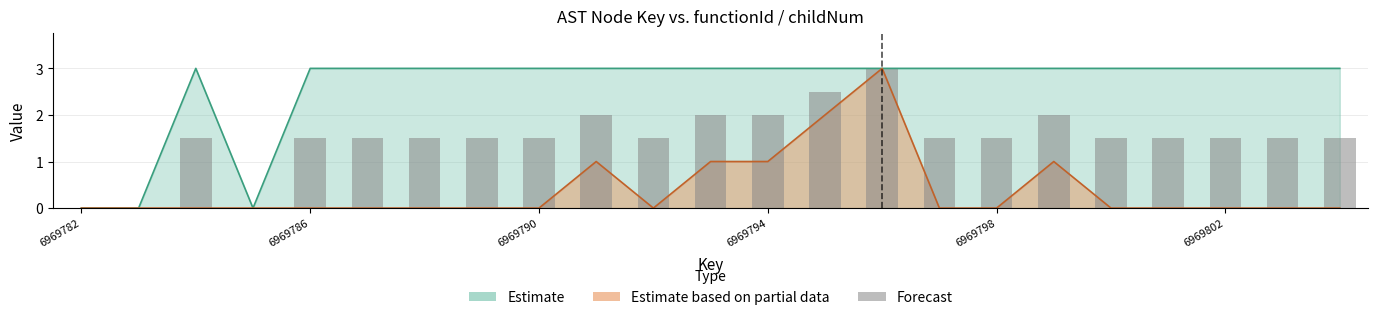

How many values are below 1?

3